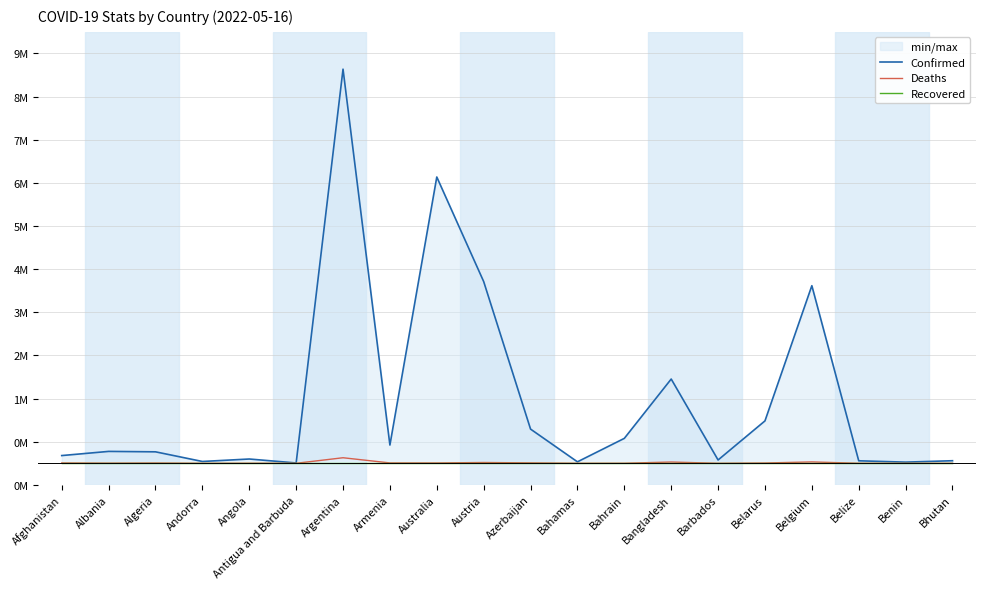

What is the difference between the Deaths values at Argentina and Angola?

126876